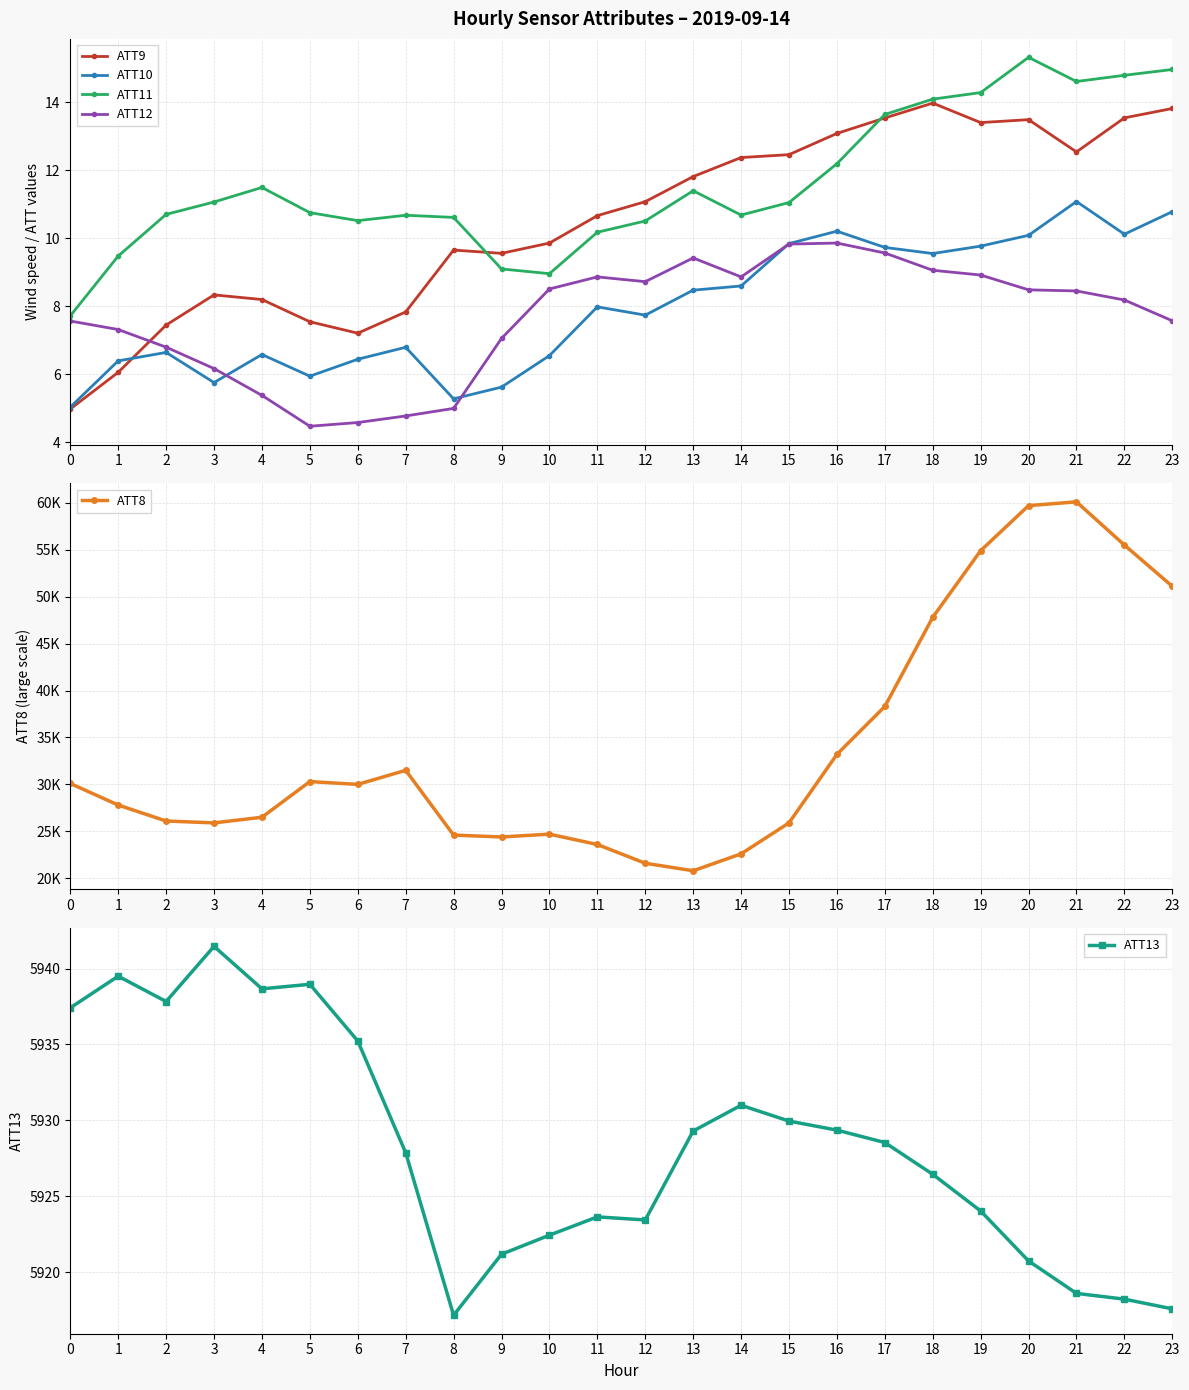

Which category has the highest value in the ATT10 series?

21